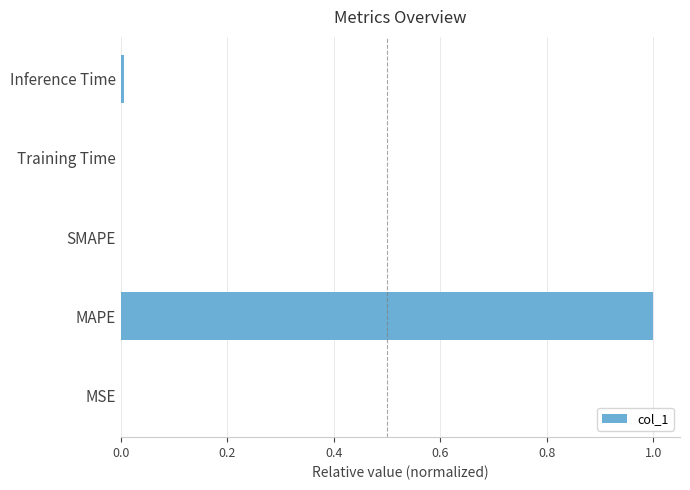

What is the sum of all values?

1.0